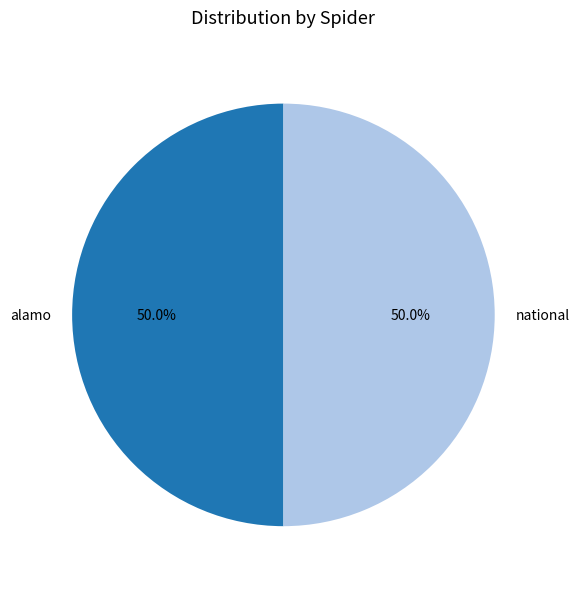

What portion of the pie excludes national?

50.0%